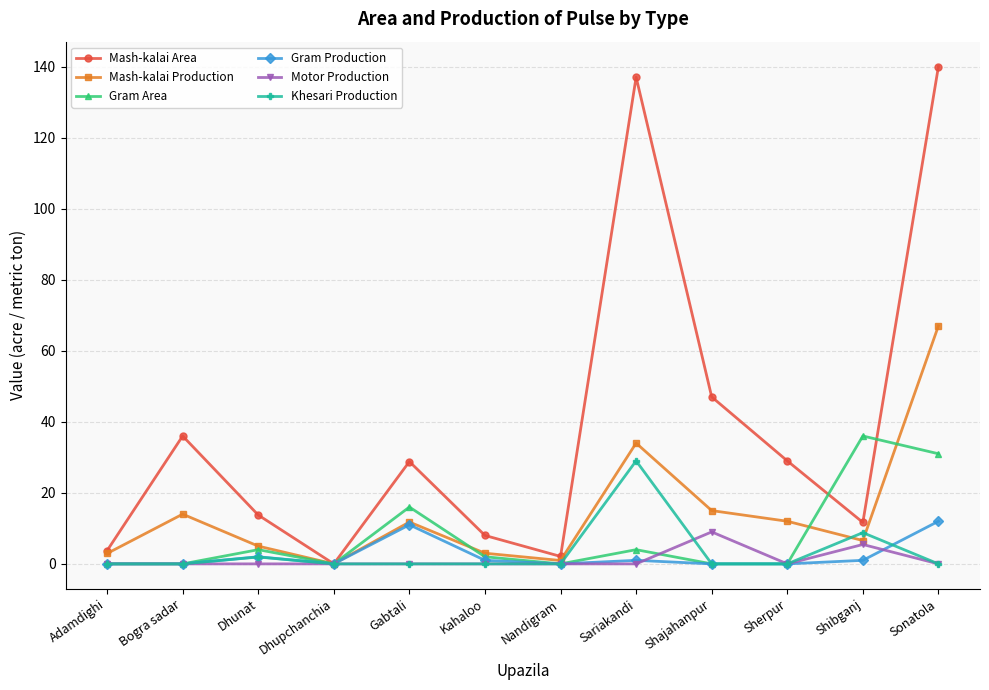

What is the total value across all series at Gabtali?

67.6